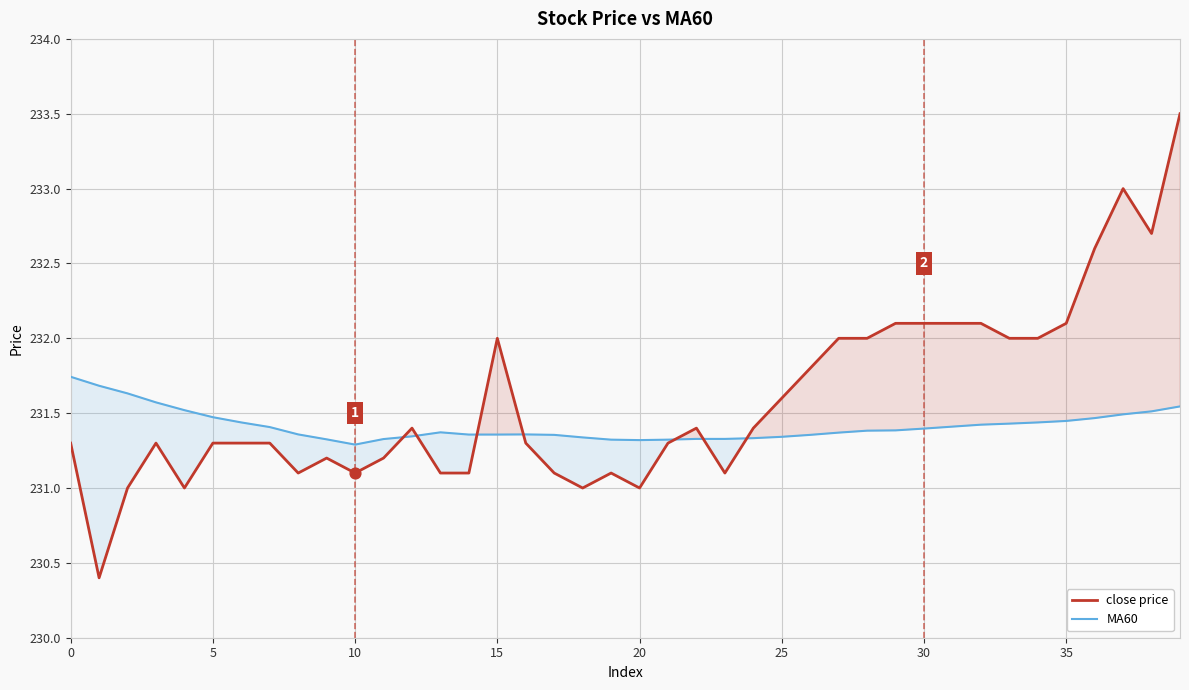

Which series contains the highest Y value?

close price